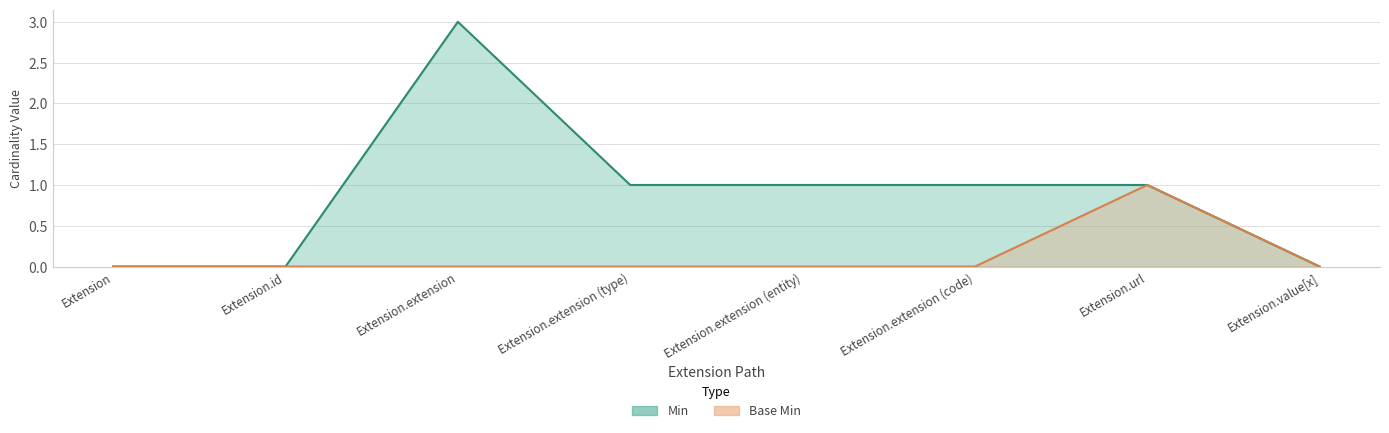

What is the label of the 5th point from the left?

Extension.extension (entity)